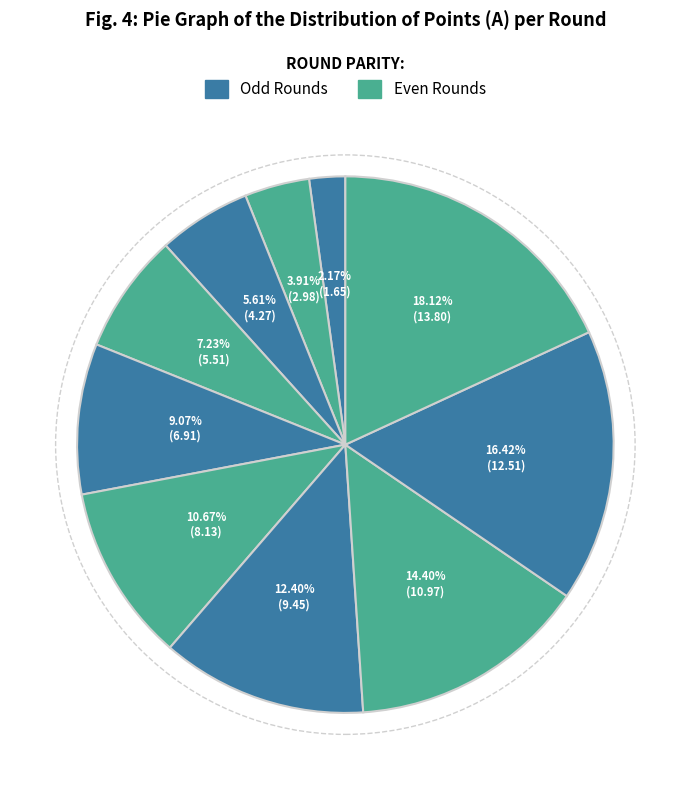

Count the number of slices in the pie.

10